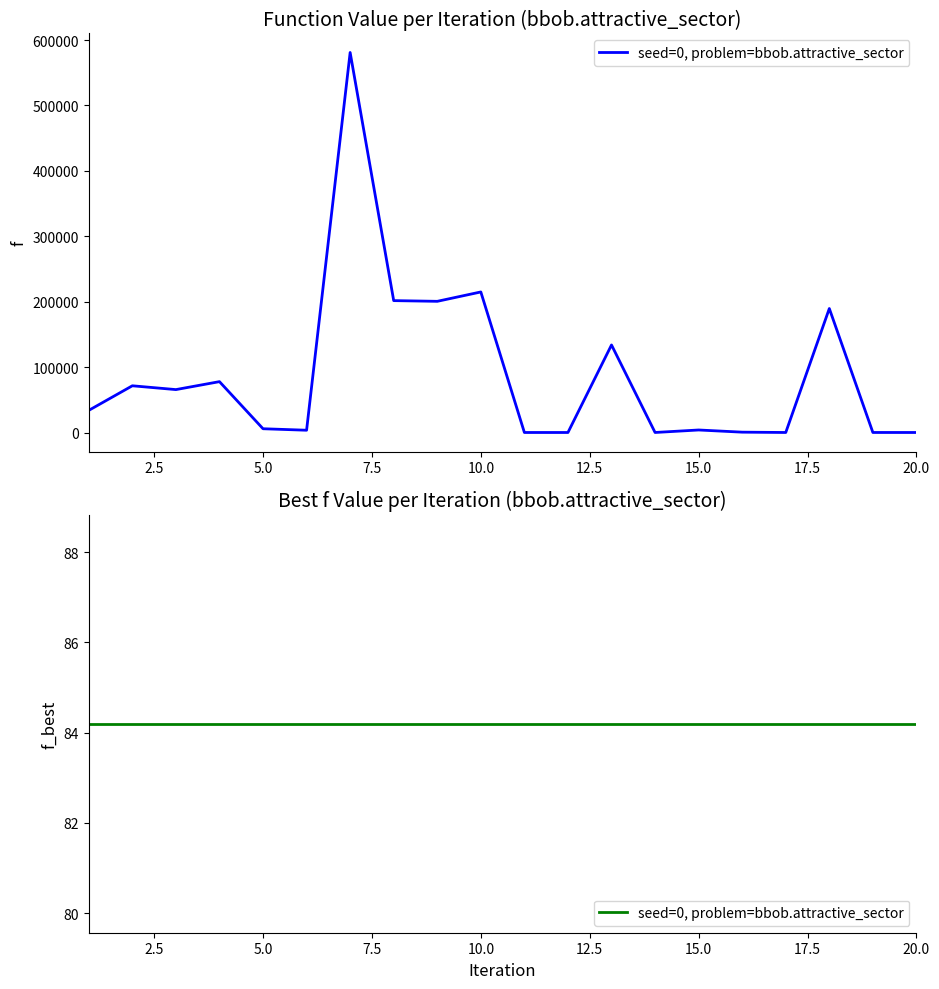

What is the greatest value displayed?

580942.0